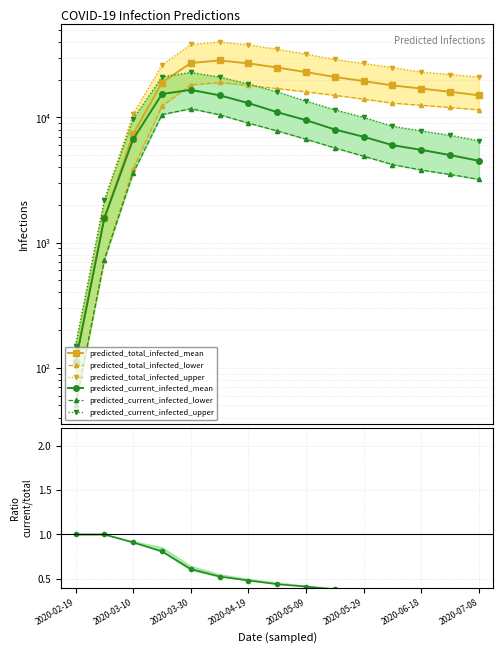

True or false: predicted_current_infected_lower and predicted_current_infected_upper intersect in this chart.

False